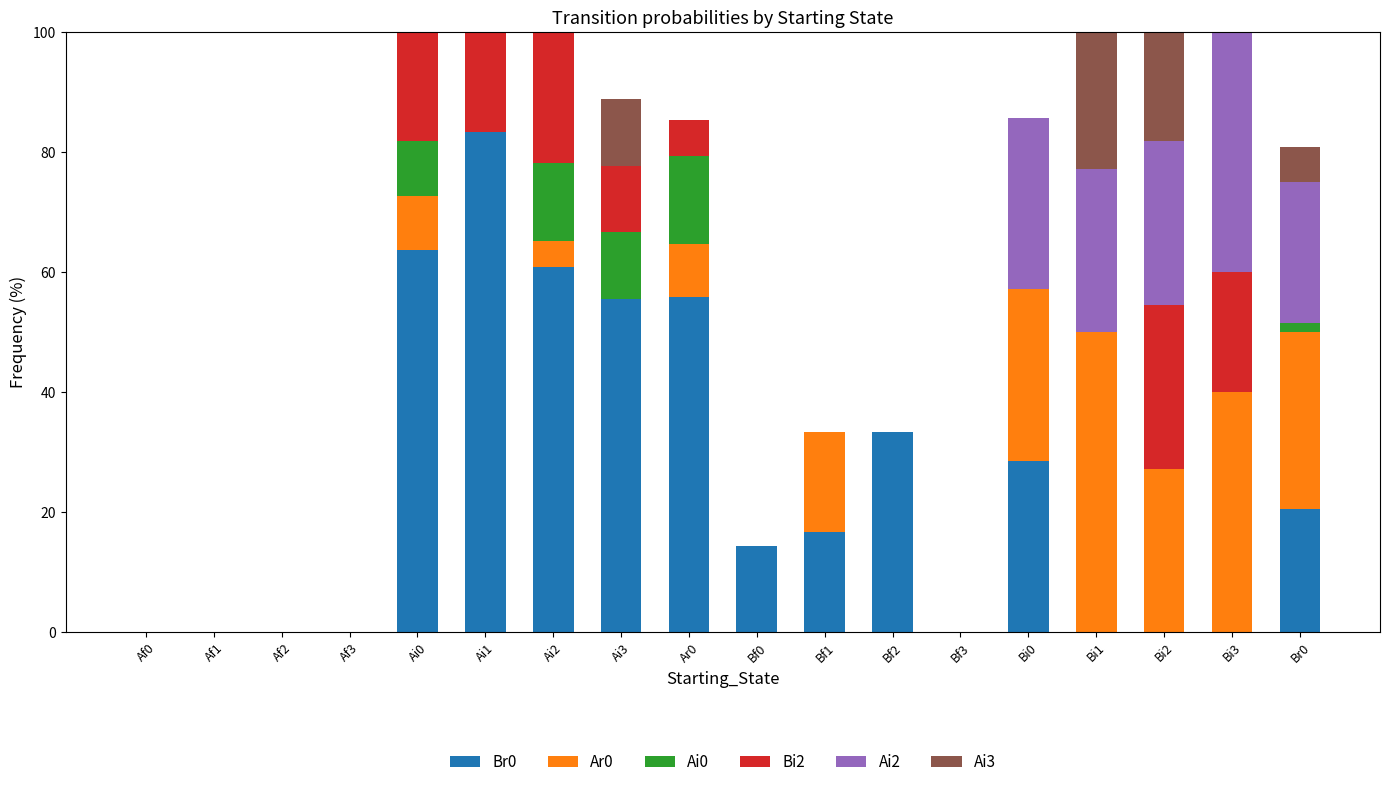

List the labels in order of Bi2 value, largest first.

Bi2, Ai2, Bi3, Ai0, Ai1, Ai3, Ar0, Af0, Af1, Af2, Af3, Bf0, Bf1, Bf2, Bf3, Bi0, Bi1, Br0